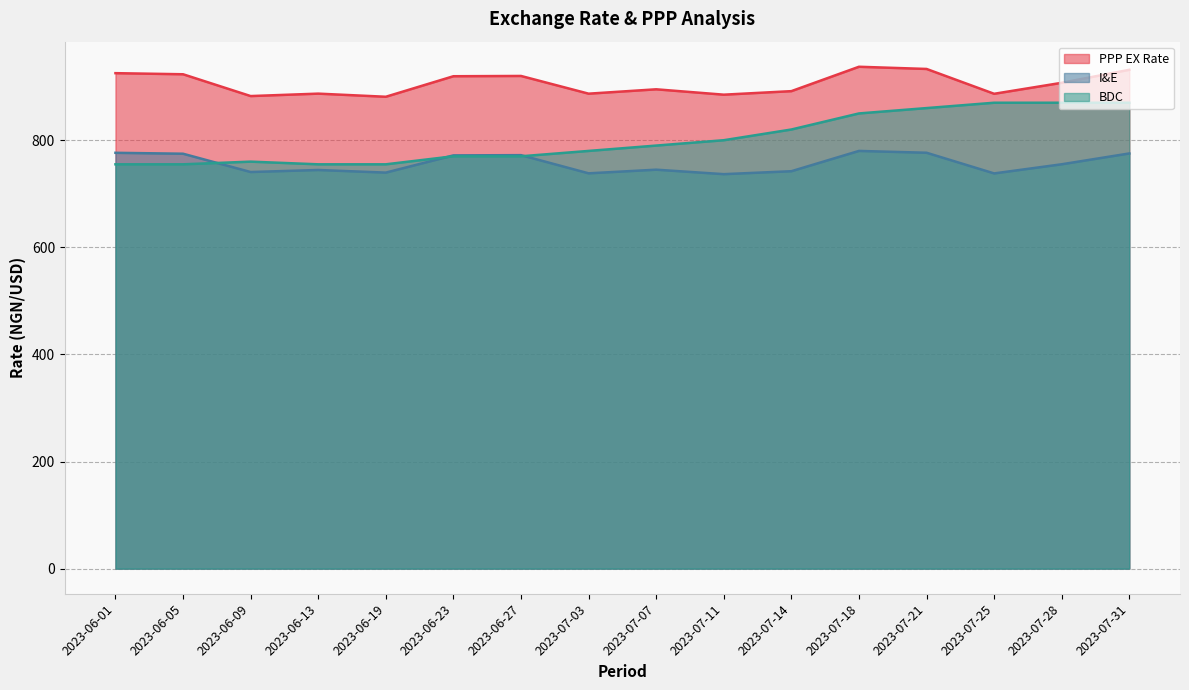

At how many categories does at least one series exceed 816?

16